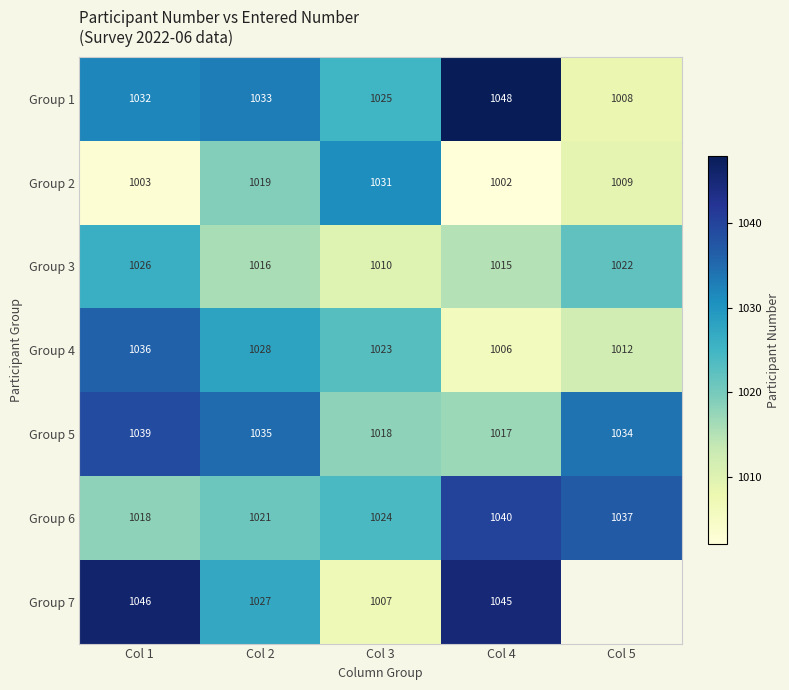

What is the minimum value shown in the chart?

1002.0